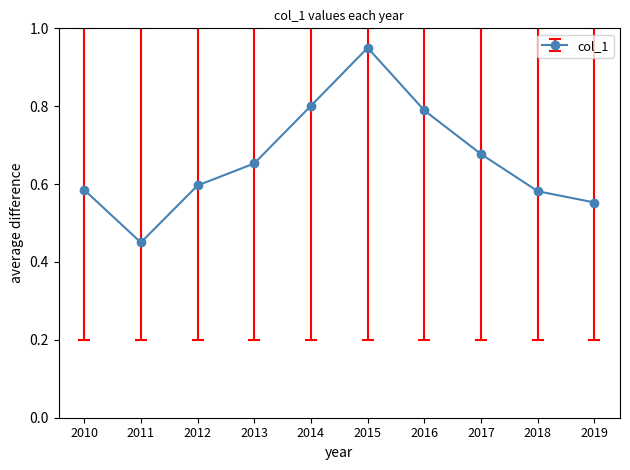

How many distinct data groups are displayed?

1